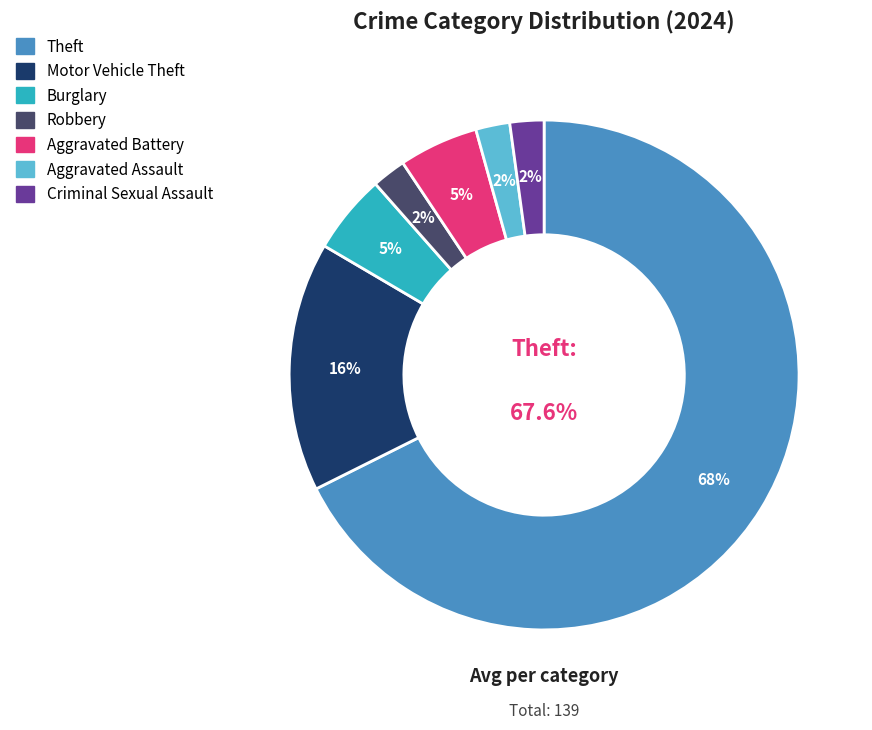

Does any single category account for the majority?

Yes